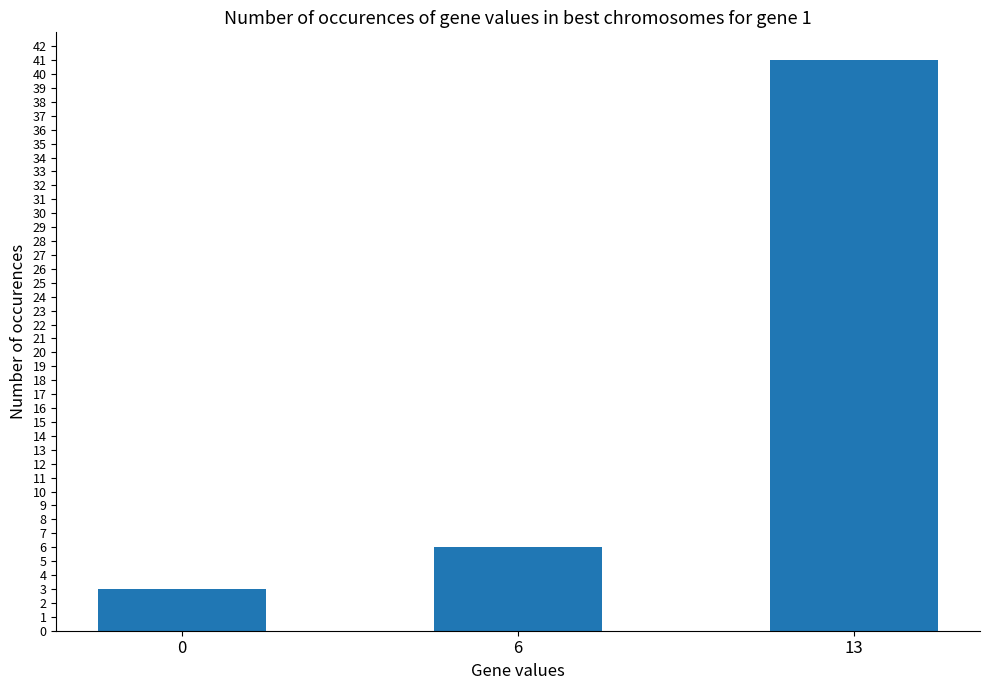

Reading left to right, extract all data points from this chart.

0=3	6=6	13=41